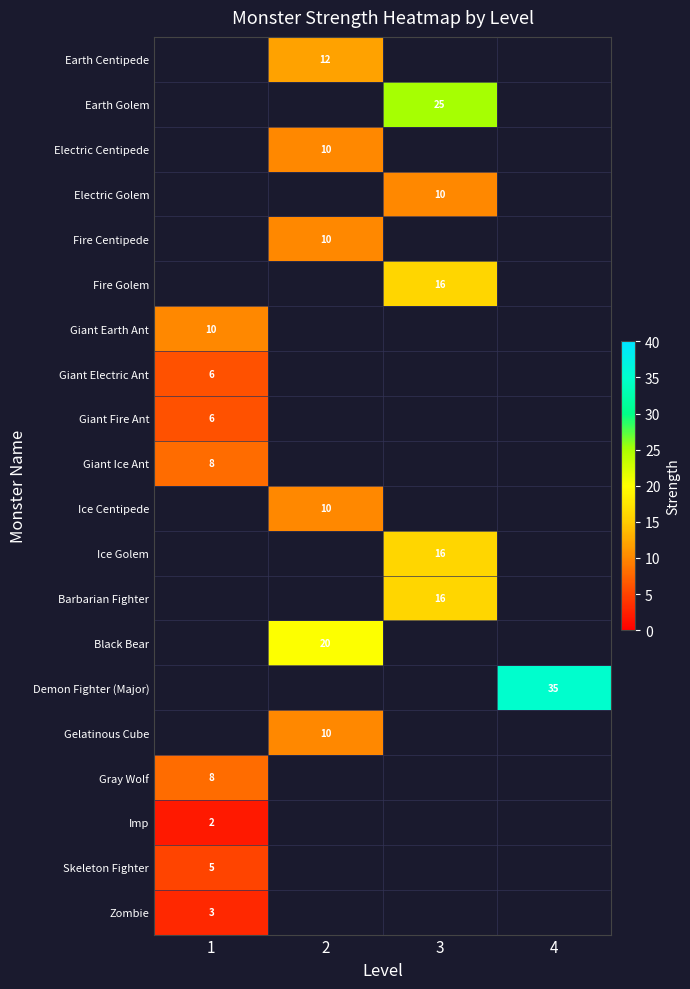

The Gray Wolf series shows 8 at 1. True or false?

True